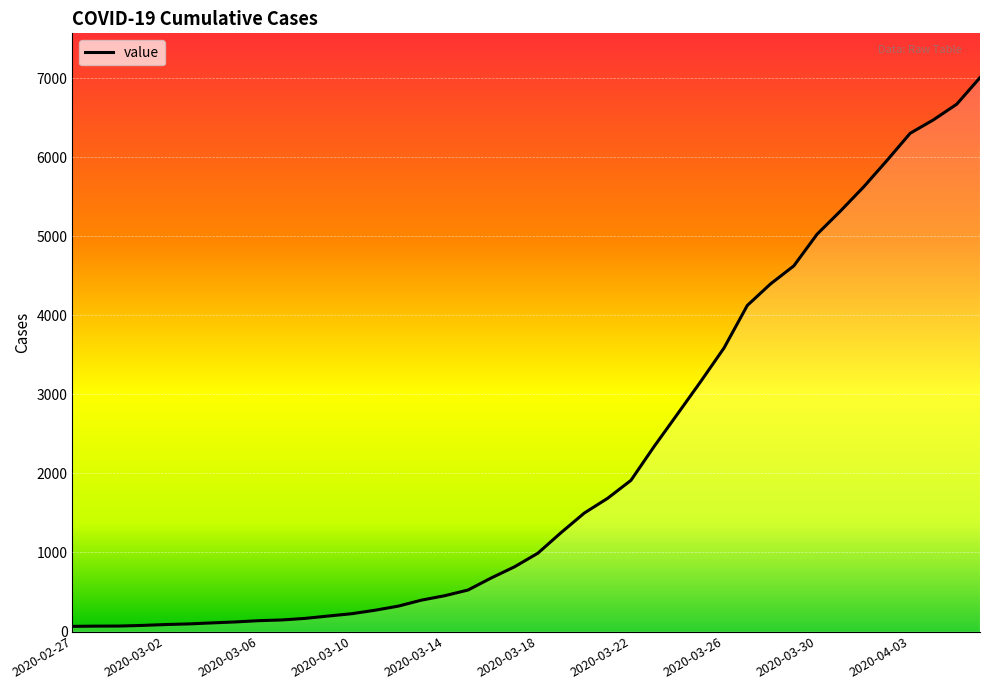

What is the greatest value displayed?

7009